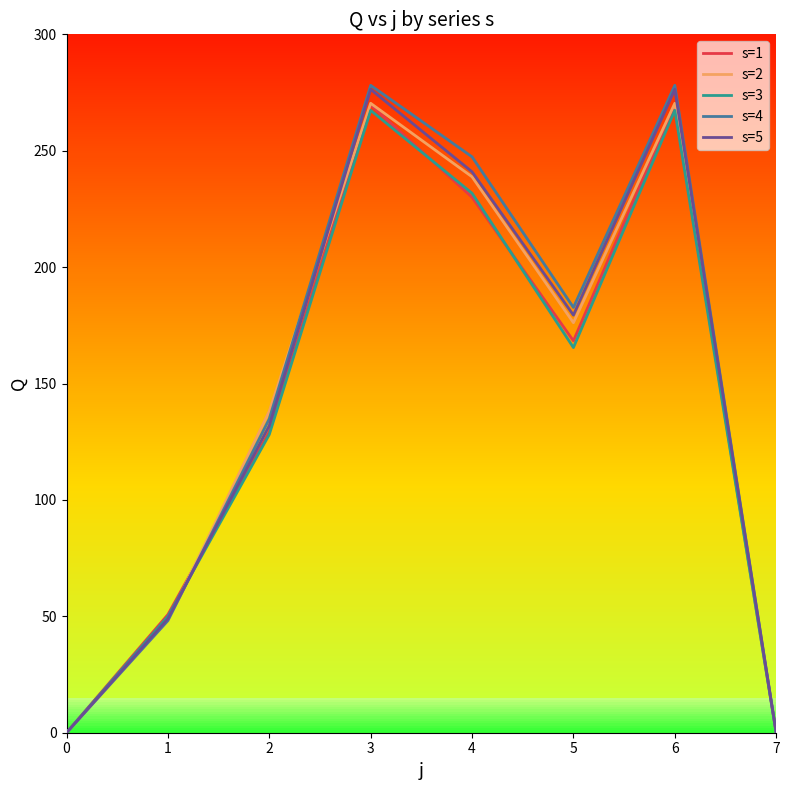

The value of s=1 at 0 is 179.9. True or false?

False